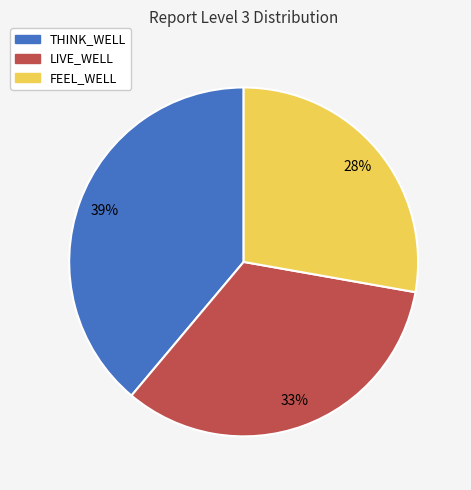

To the nearest percent, what portion does THINK_WELL represent?

39%